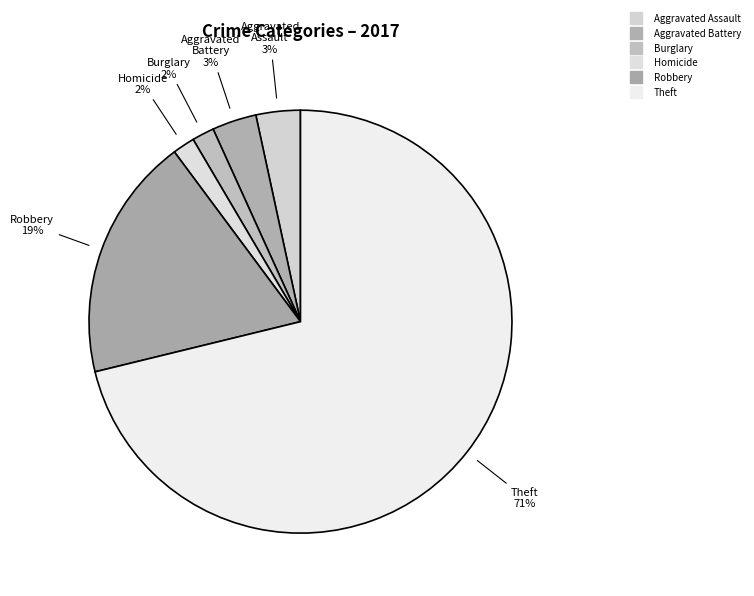

How many segments does this pie chart have?

6